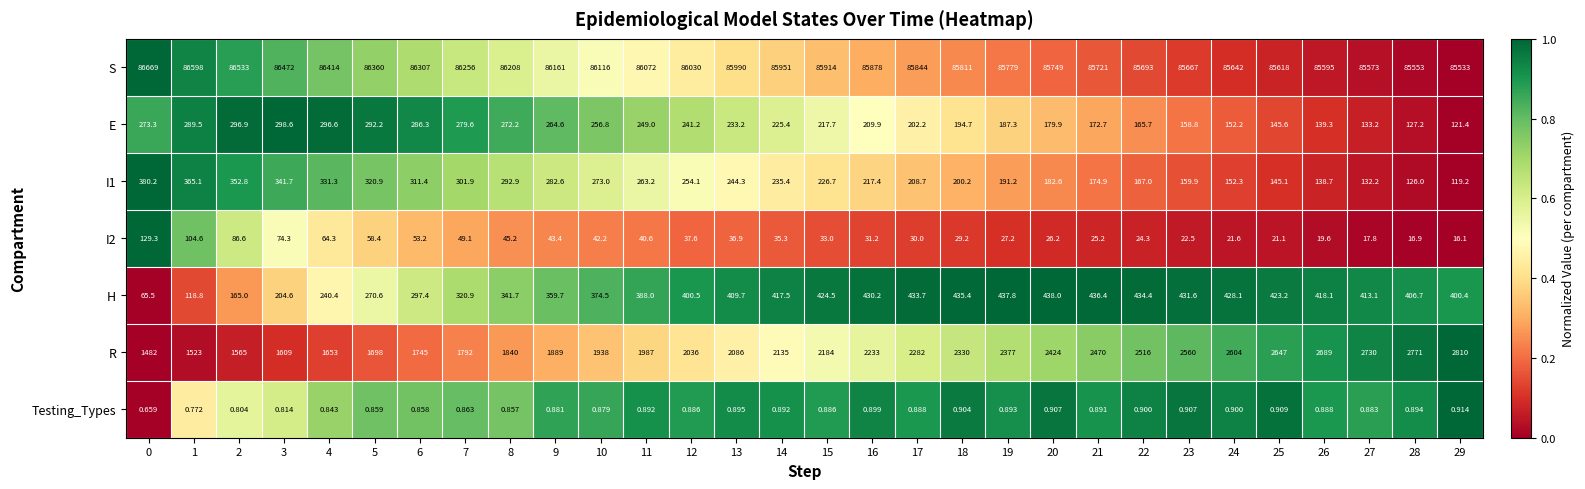

Which series has the largest total across all categories?

S